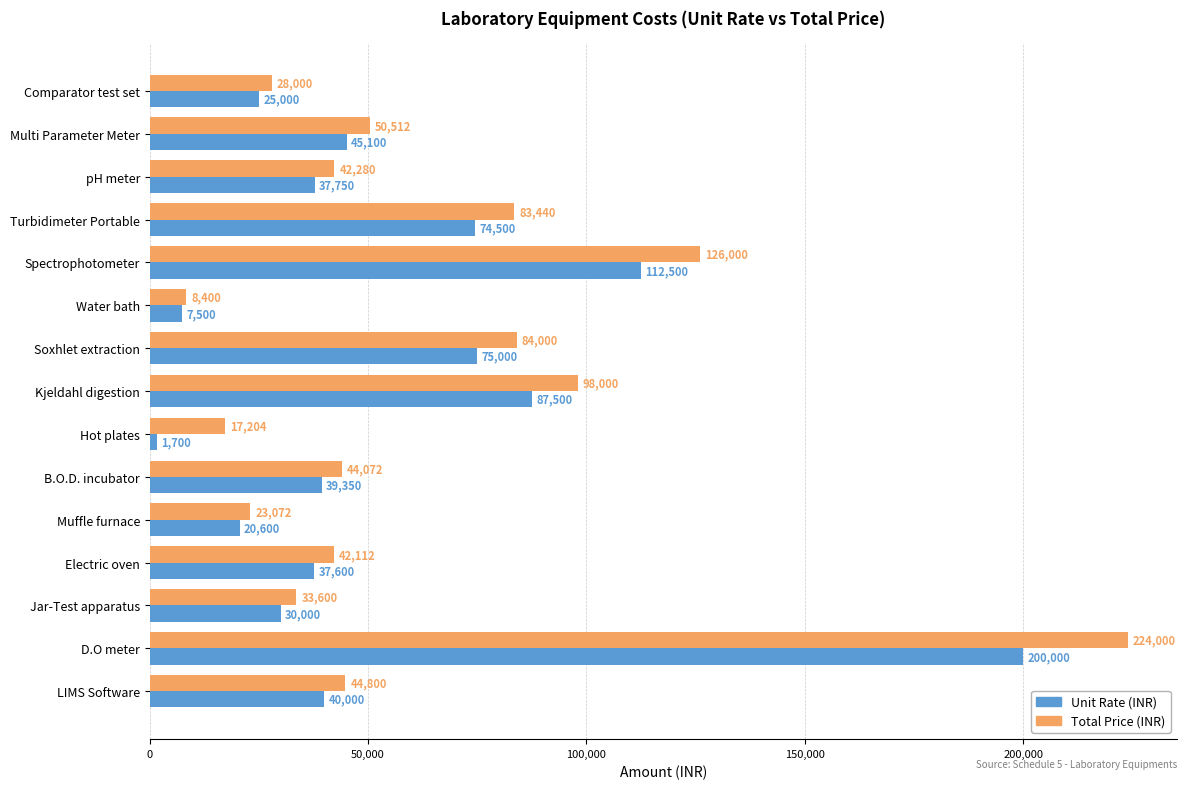

Rank the series by their maximum value, from highest to lowest.

Total Price (INR), Unit Rate (INR)